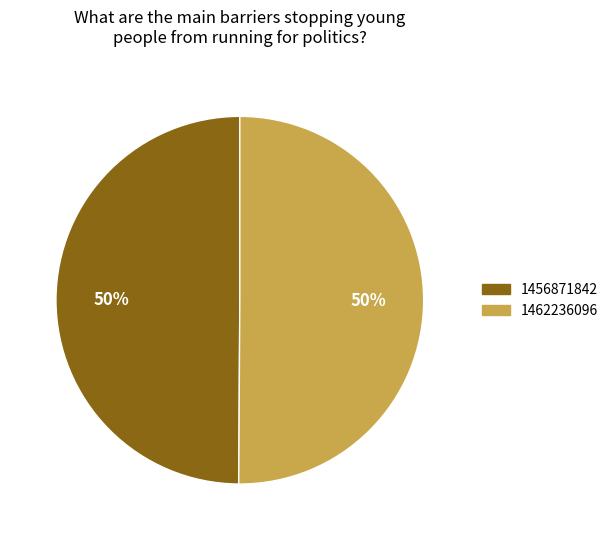

Is it true that 1456871842 is 6% of the pie?

False